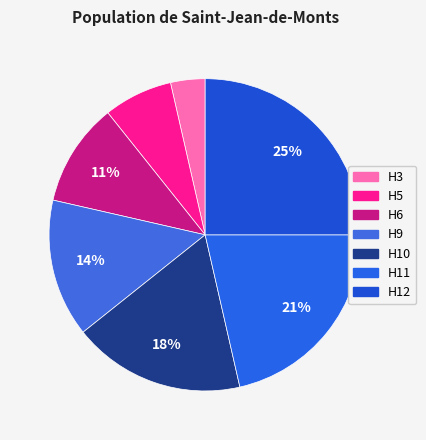

To the nearest percent, what portion does H9 represent?

14%